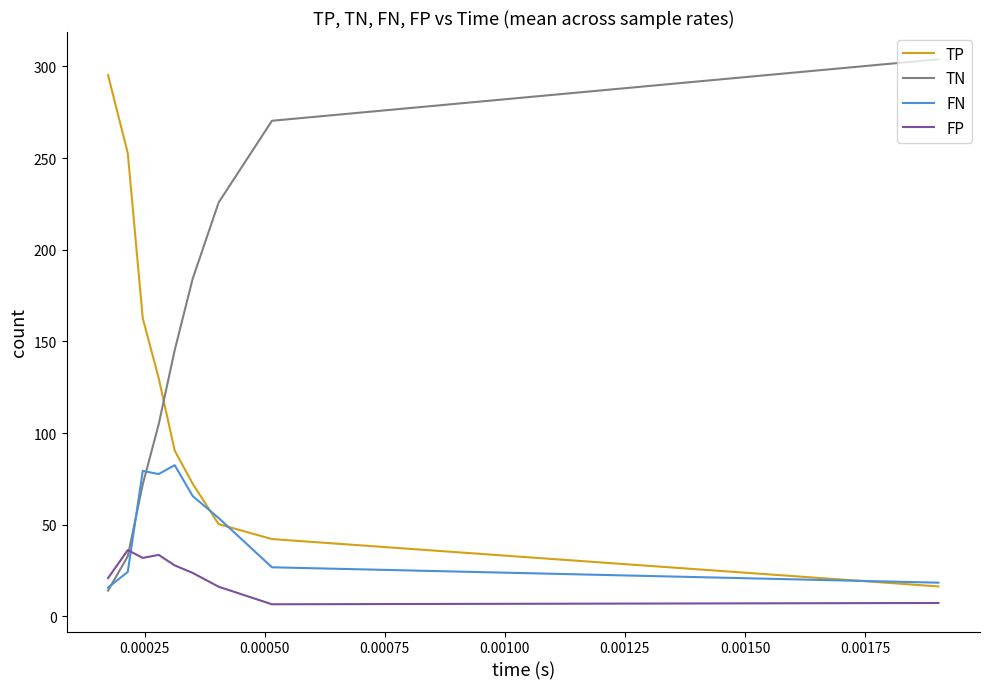

What is the sum of all FP values?

204.3